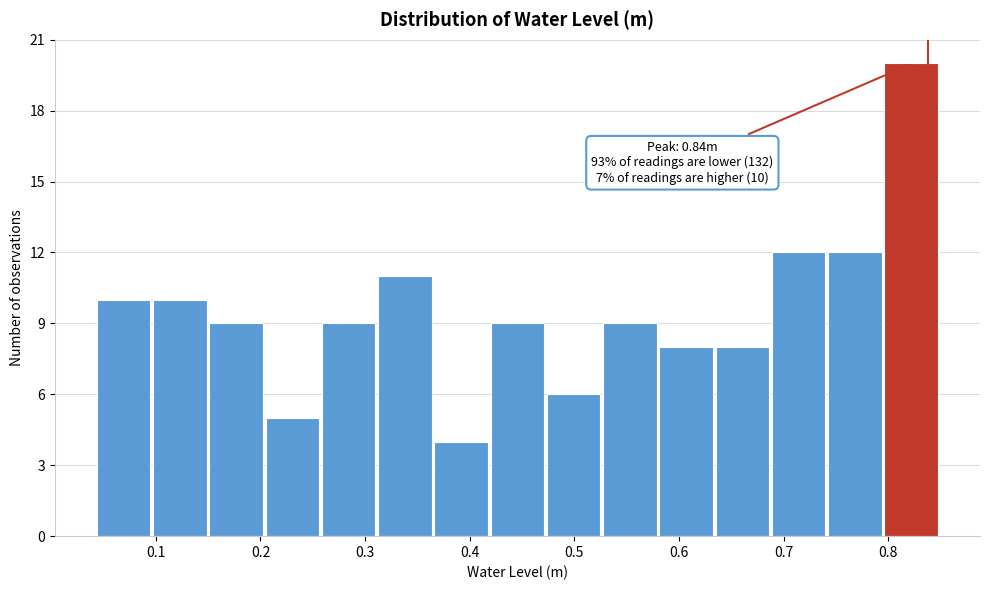

Over which range of the x-axis is the bar tallest?

0.80 to 0.85